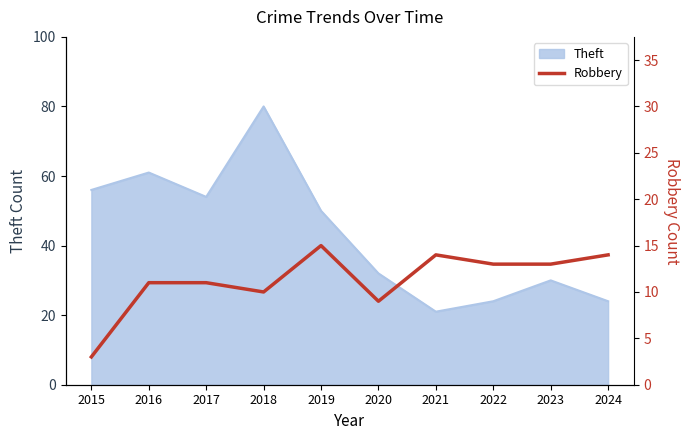

Reading left to right, what are all the values shown in this chart?

3	11	11	10	15	9	14	13	13	14